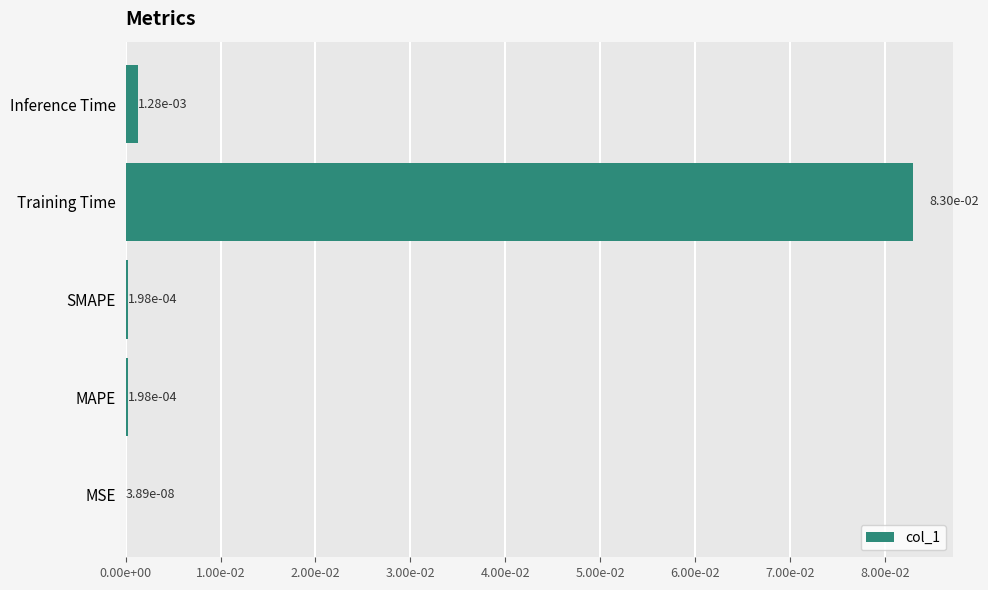

Are the bars horizontal?

Yes